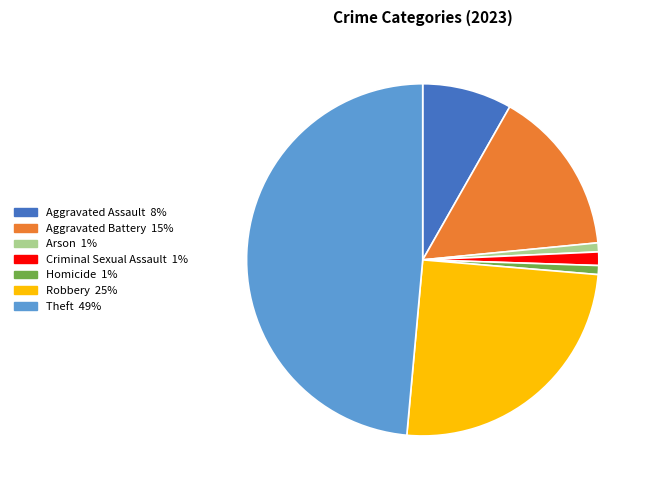

True or false: Robbery accounts for 17% of the total.

False